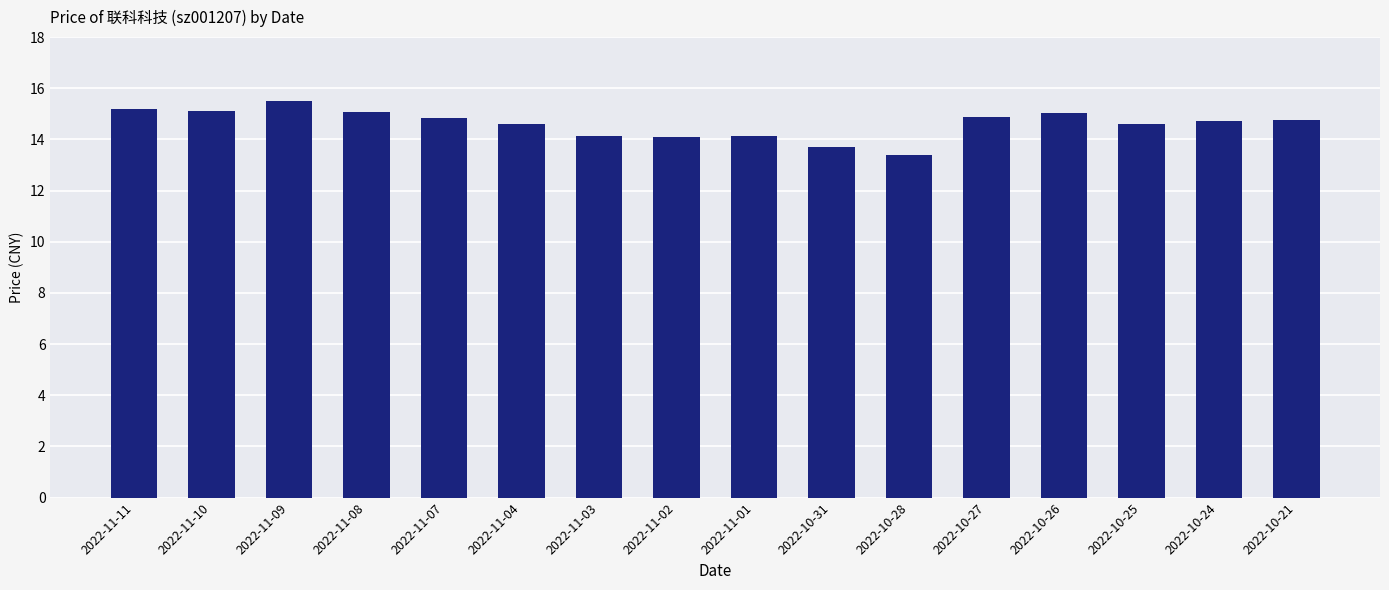

What is the average value?

14.6